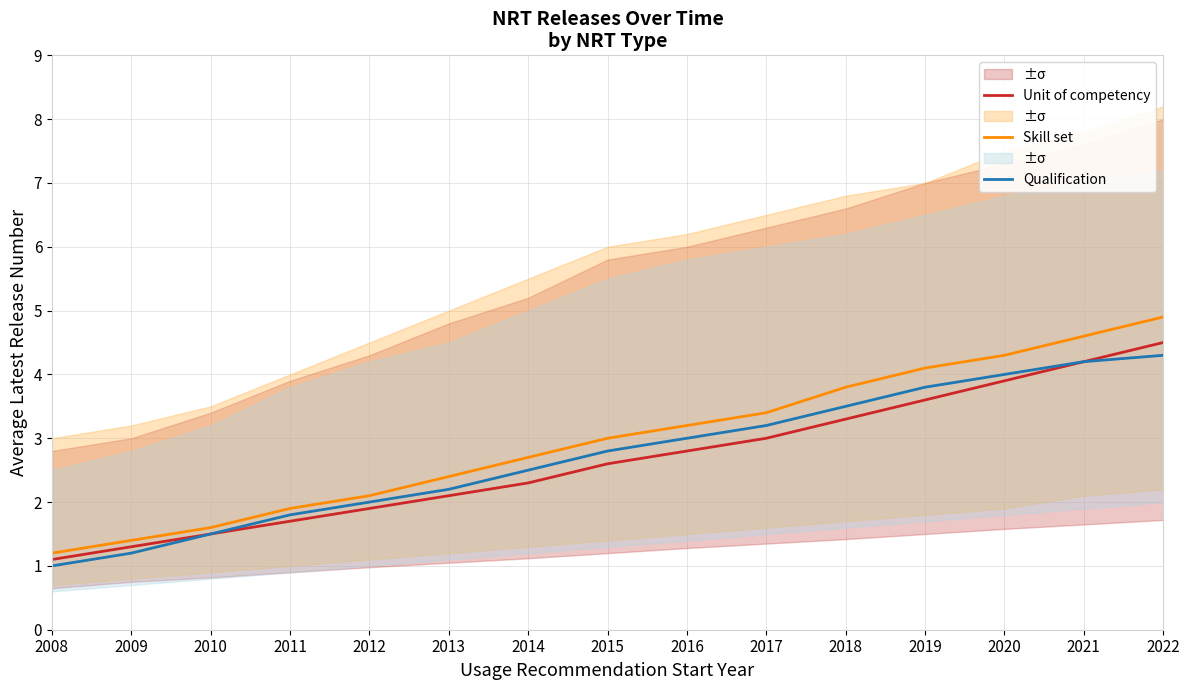

Reading left to right, transcribe all the data shown in this chart.

Unit of competency: 1.1	1.3	1.5	1.7	1.9	2.1	2.3	2.6	2.8	3.0	3.3	3.6	3.9	4.2	4.5
Skill set: 1.2	1.4	1.6	1.9	2.1	2.4	2.7	3.0	3.2	3.4	3.8	4.1	4.3	4.6	4.9
Qualification: 1.0	1.2	1.5	1.8	2.0	2.2	2.5	2.8	3.0	3.2	3.5	3.8	4.0	4.2	4.3